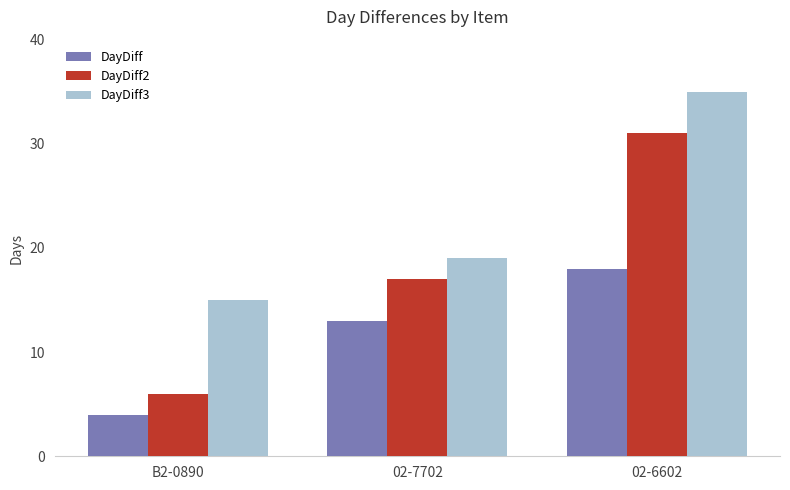

How many bars are there in each group?

3